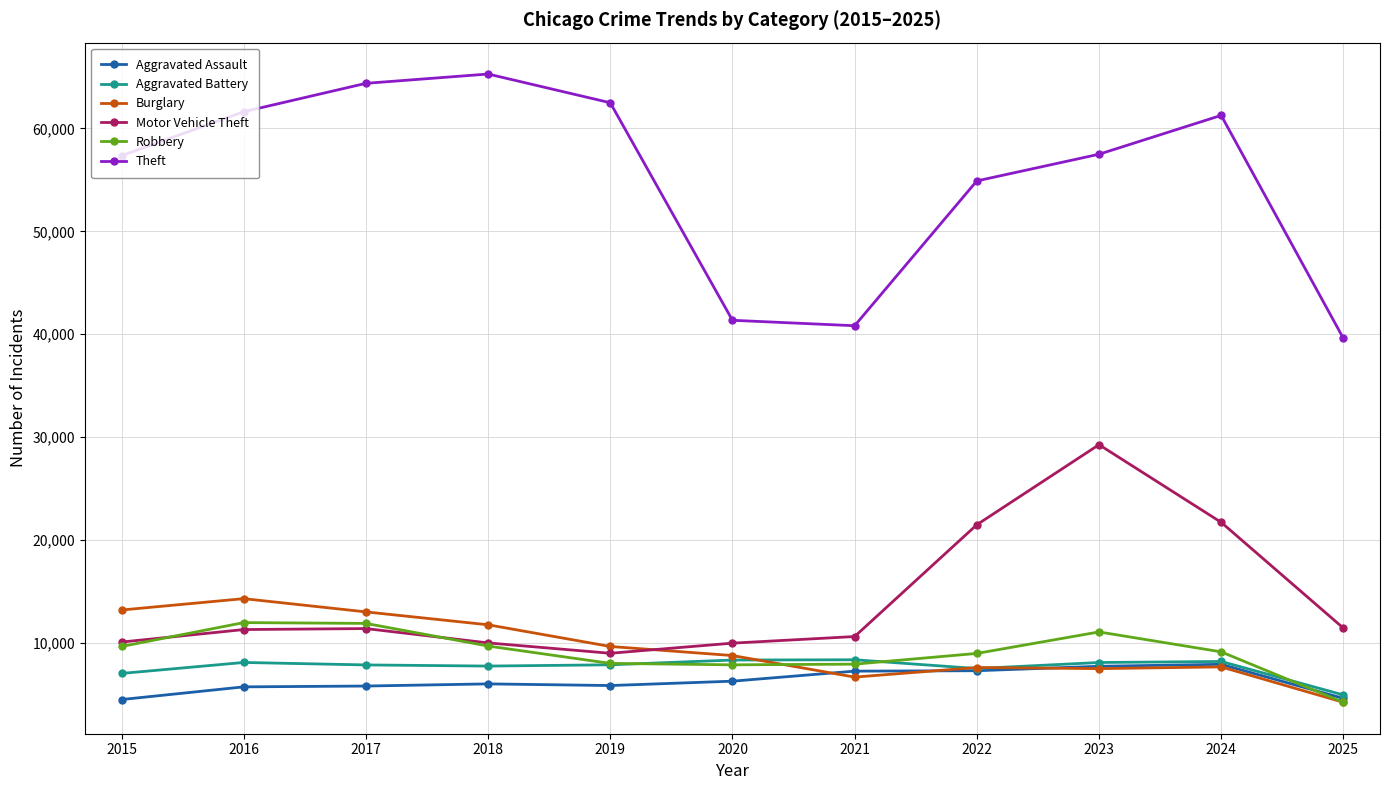

Count the number of categories in the chart.

11